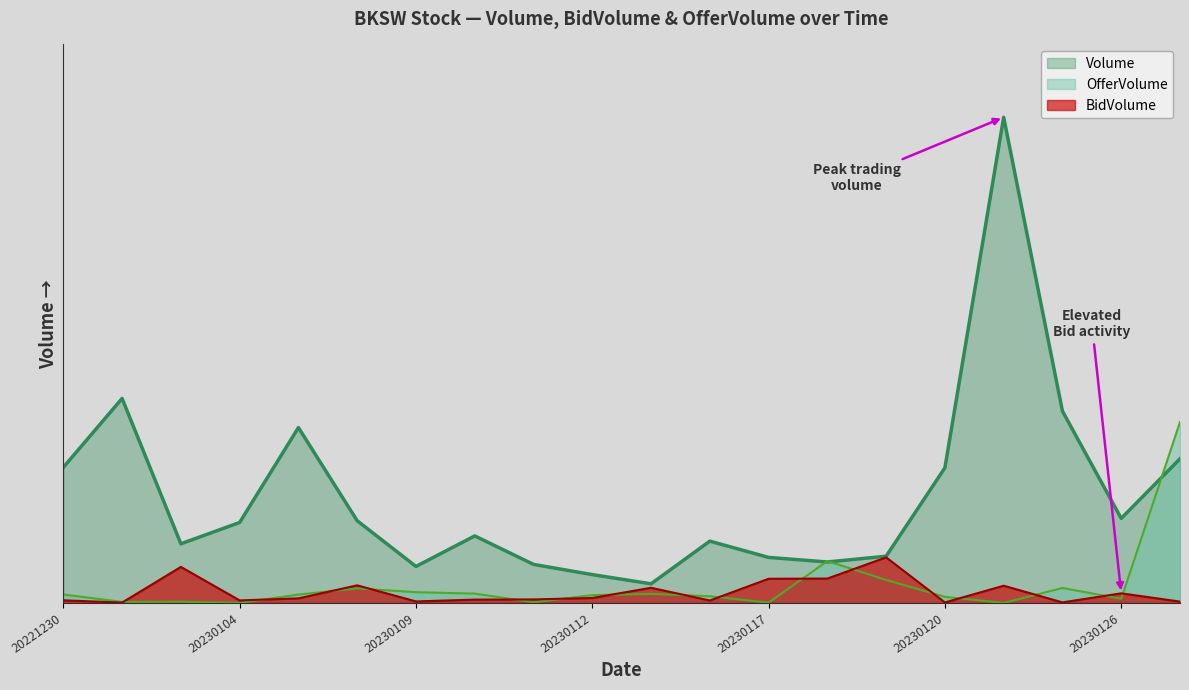

What are all the series names shown in the legend?

Volume, OfferVolume, BidVolume